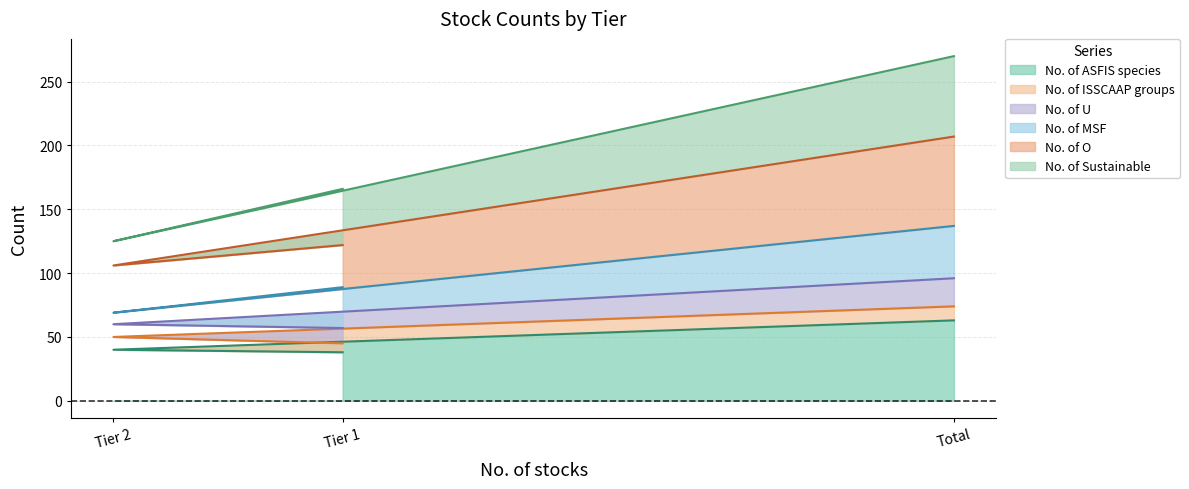

The value of No. of ASFIS species at Tier 2 is 40. True or false?

True